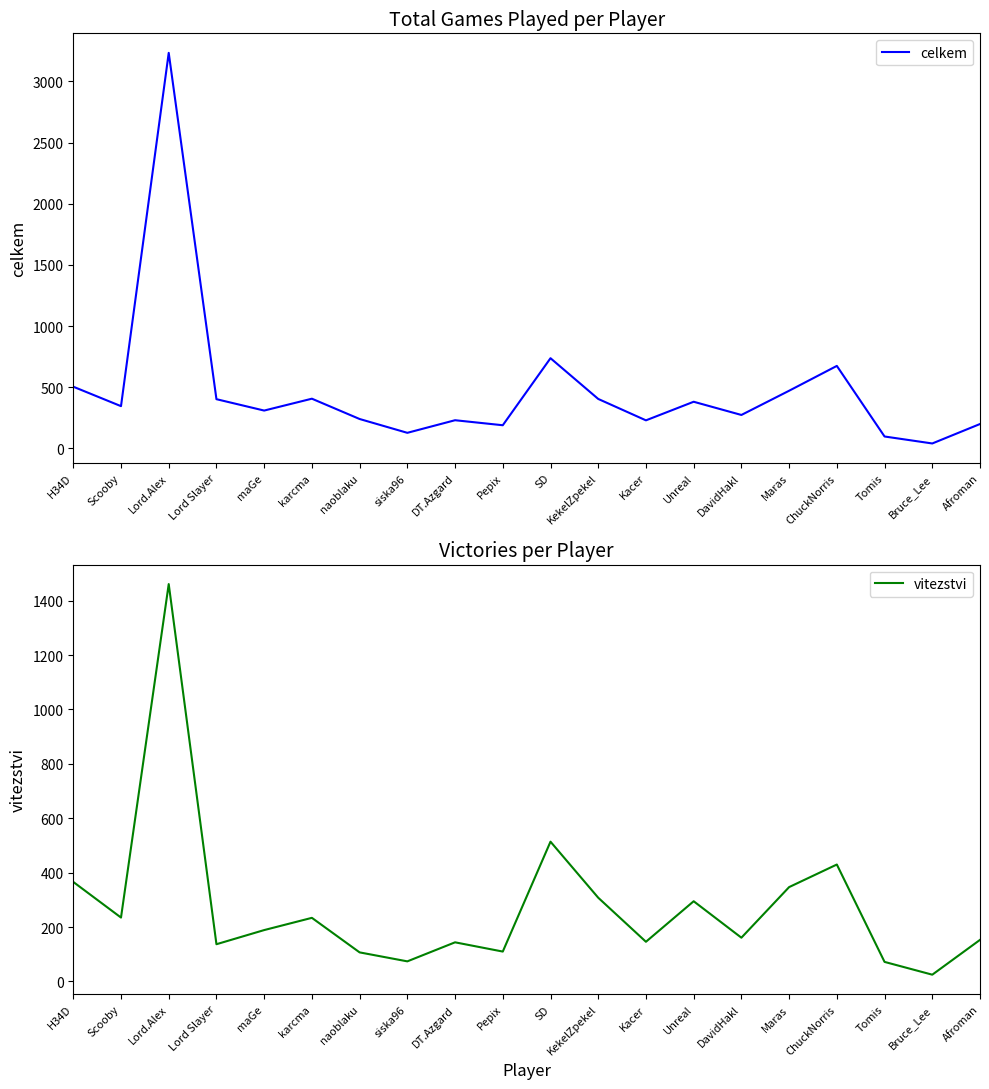

How many values in the vitezstvi series exceed 189?

9